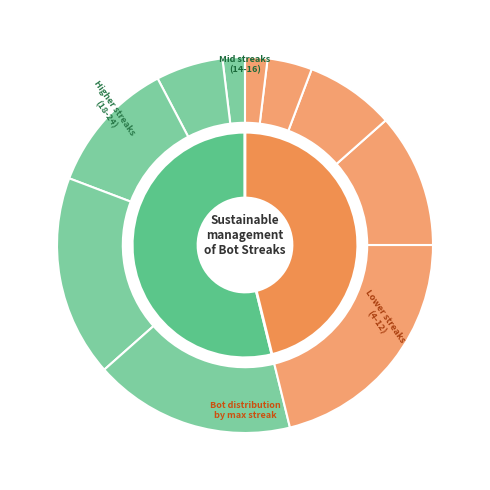

Is it true that maxStreak=6 is 16% of the pie?

True